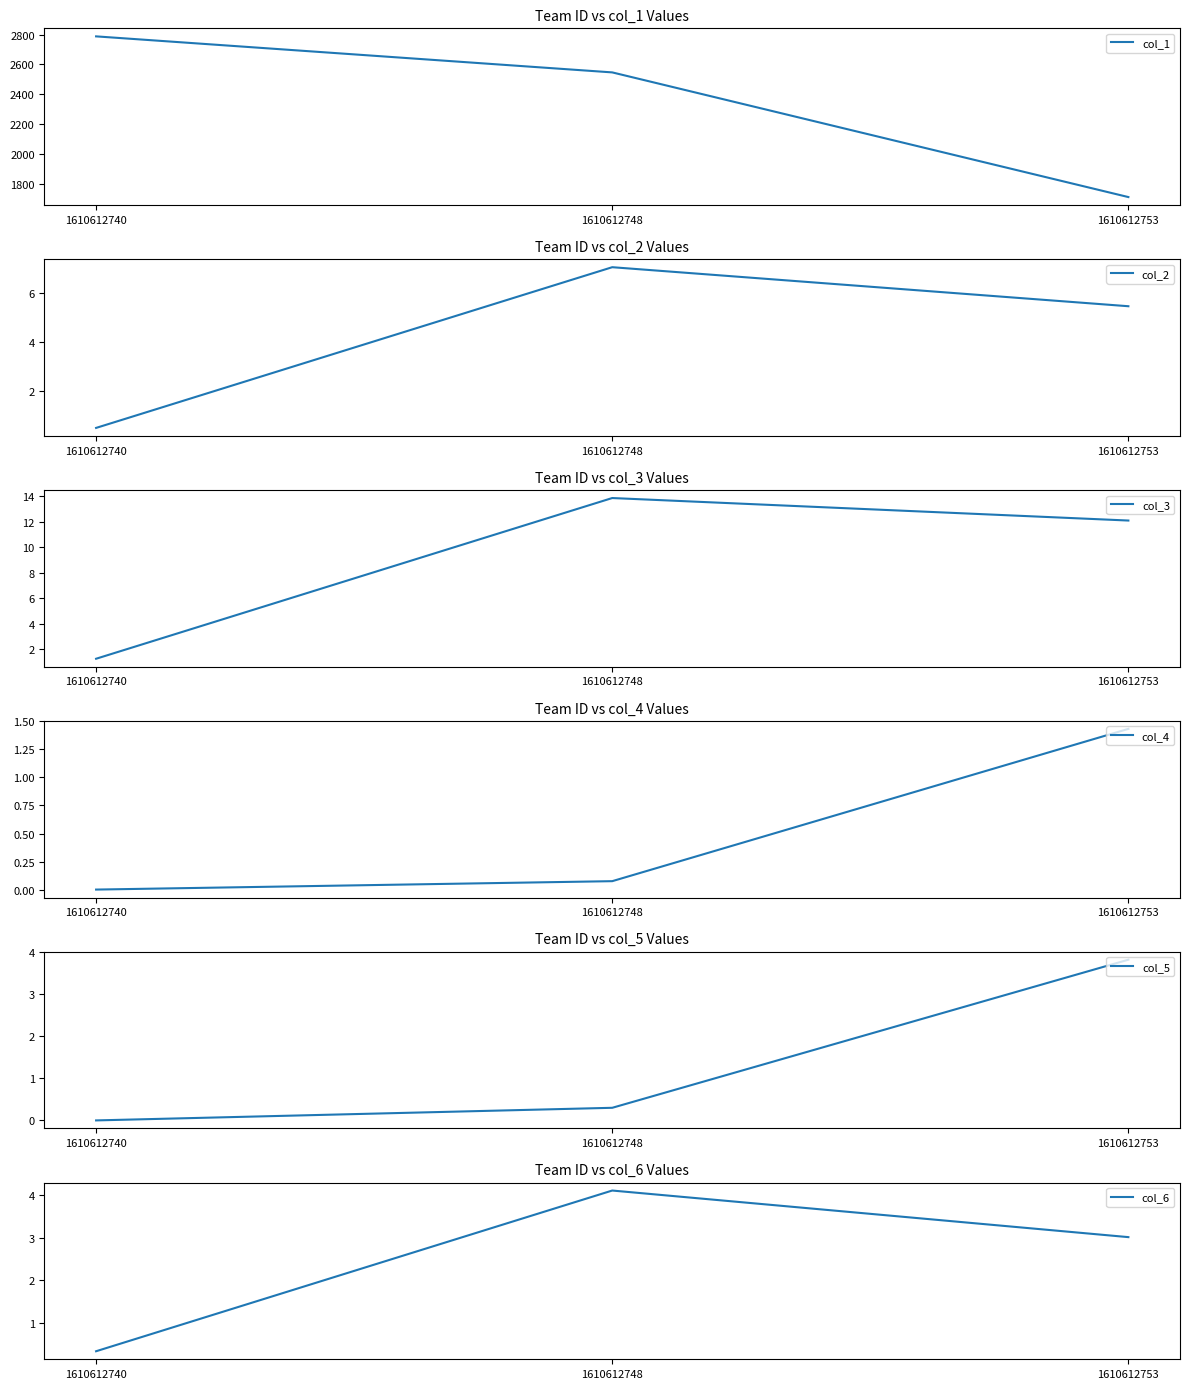

Rank the series at 1610612740 from lowest to highest value.

col_4, col_5, col_6, col_2, col_3, col_1